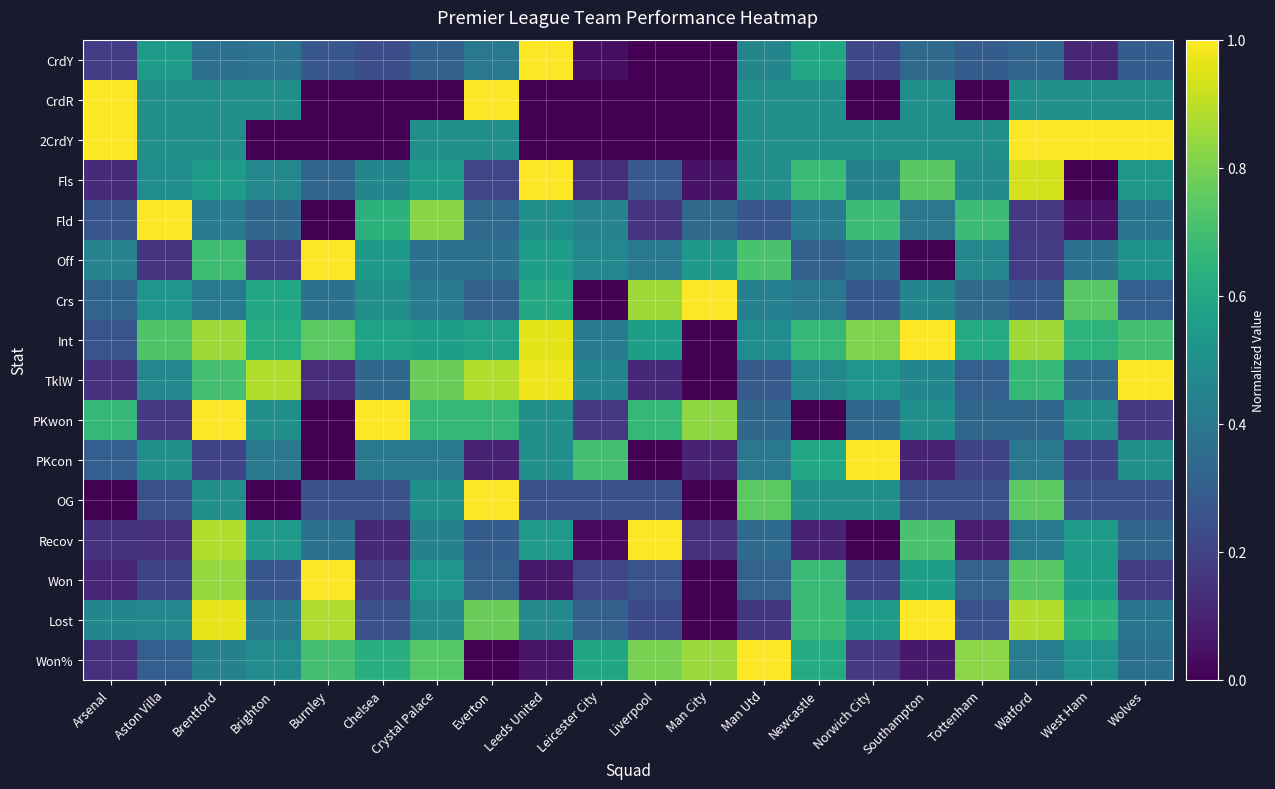

What is the total value across all series at Tottenham?

5.9